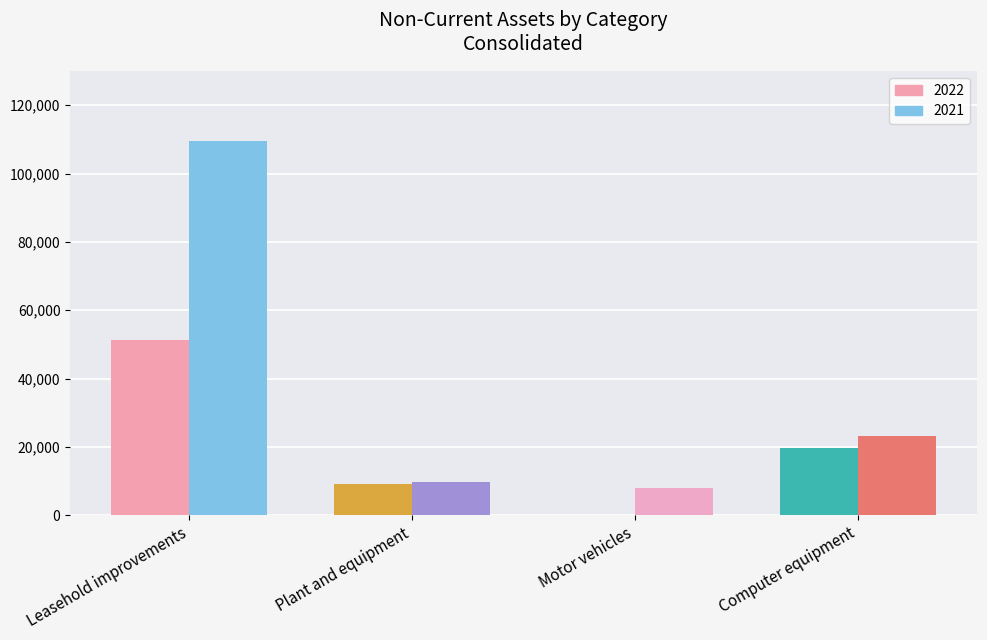

What is the sum of all Plant and equipment values?

18775